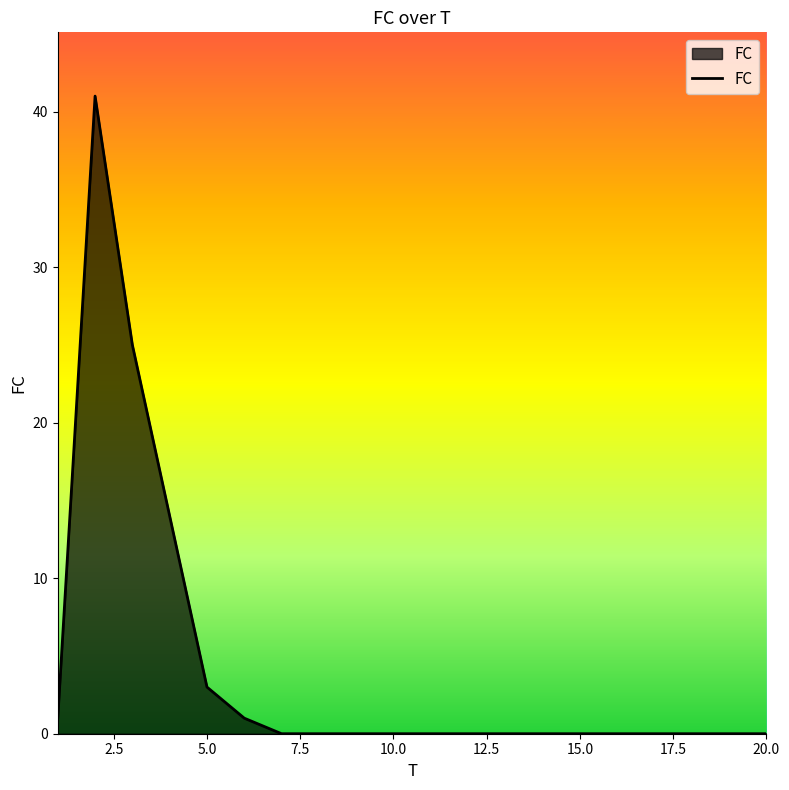

What is the maximum value shown in the chart?

41